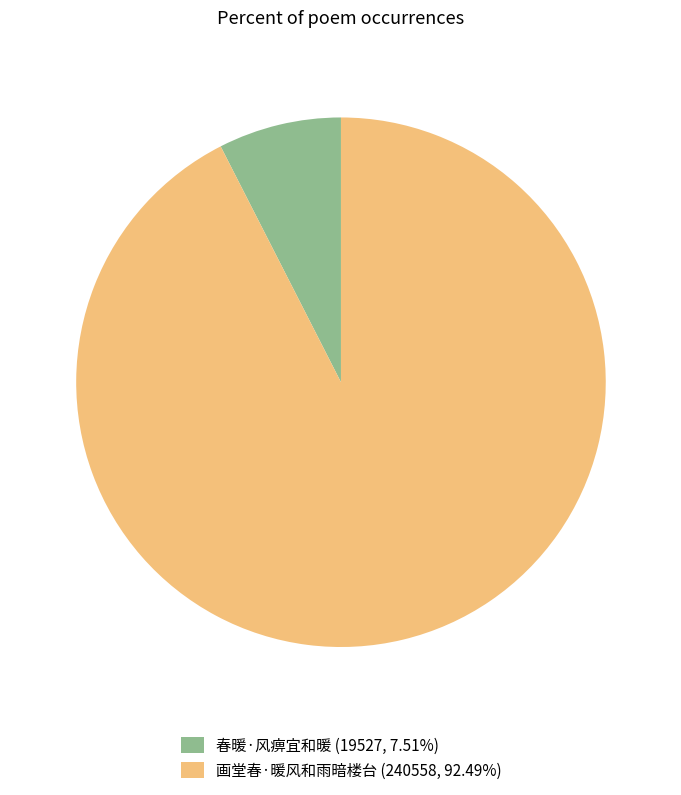

Rank the categories by value from lowest to highest.

春暖·风痹宜和暖, 画堂春·暖风和雨暗楼台